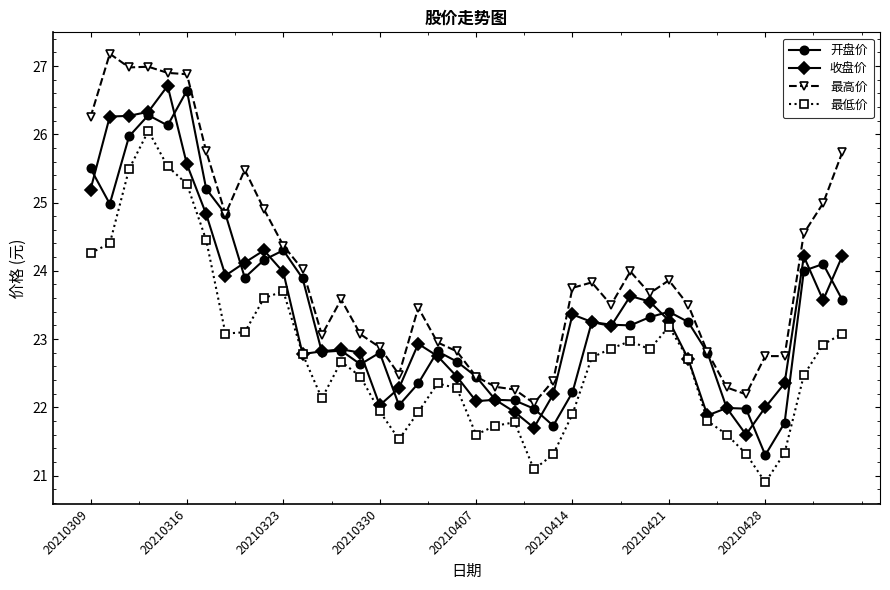

Which series has the largest total across all categories?

最高价